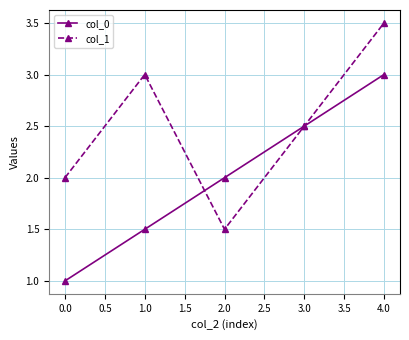

How many interior local peaks does the col_1 series have?

1